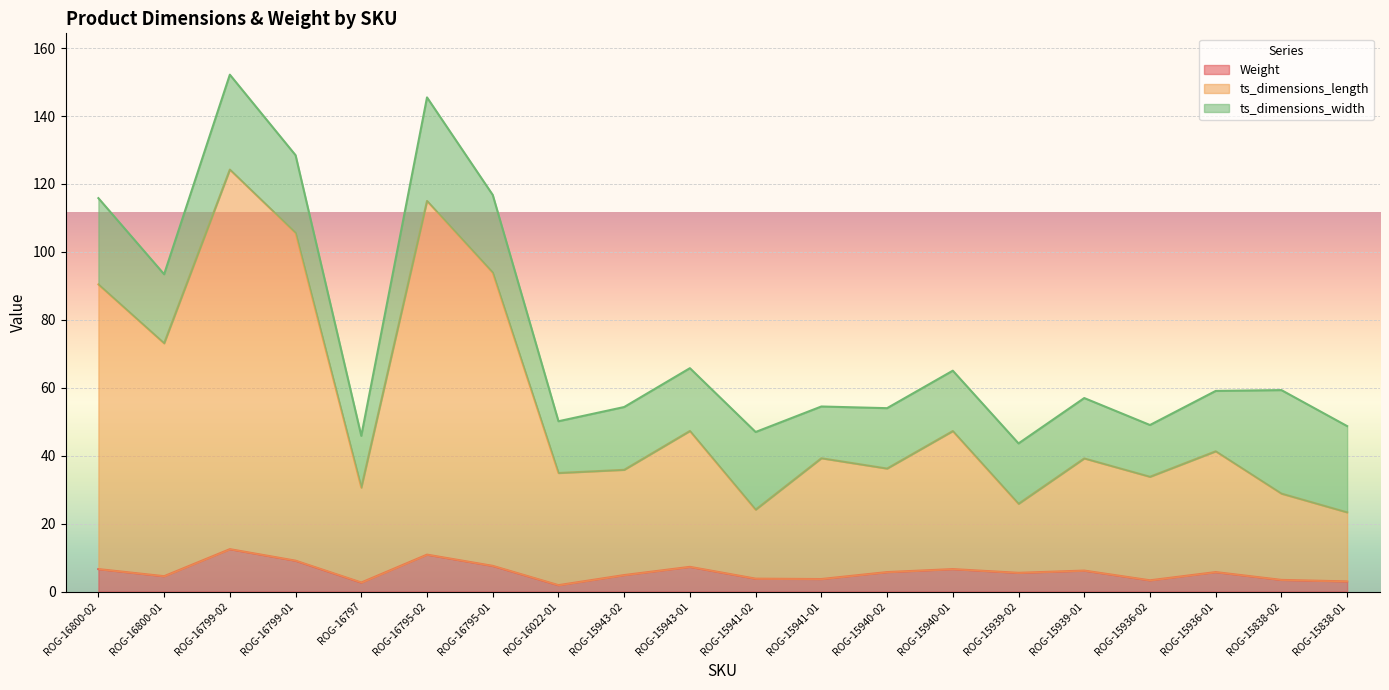

Read the Weight value at ROG-15941-01.

3.7